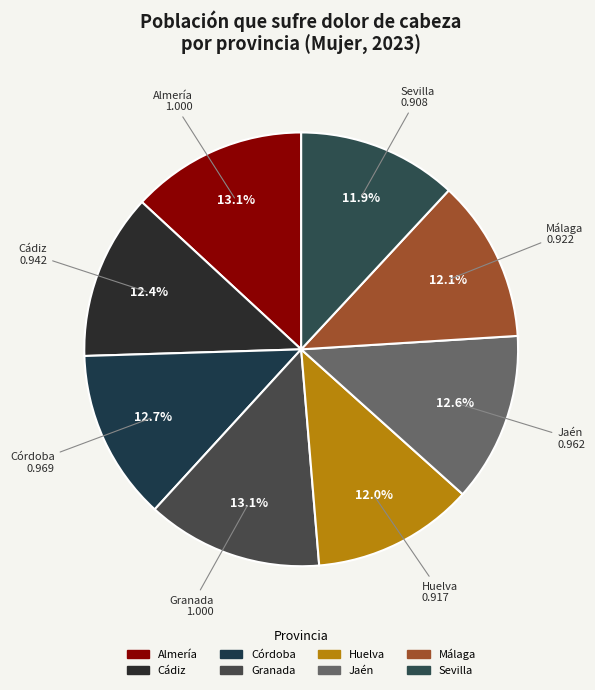

Rank the categories by value from highest to lowest.

Almería, Granada, Córdoba, Jaén, Cádiz, Málaga, Huelva, Sevilla